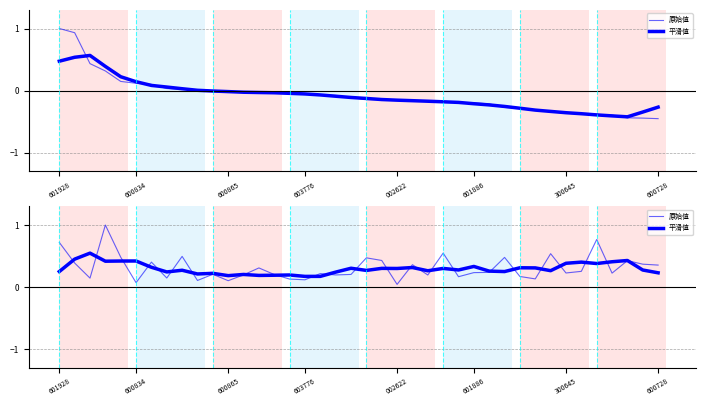

What is the difference between the highest and lowest values at 30?

0.1